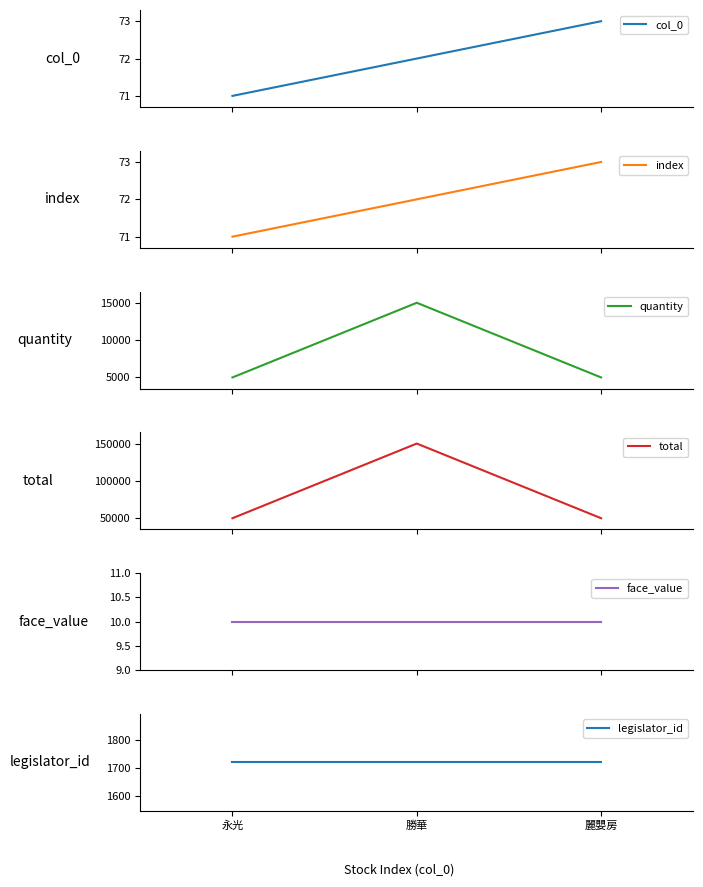

Read the total value at 勝華, to the nearest 100.

150000